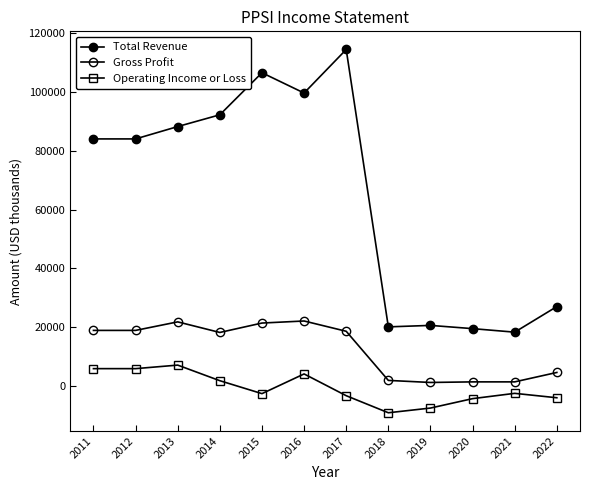

Rank the series at 2022 from lowest to highest value.

Operating Income or Loss, Gross Profit, Total Revenue